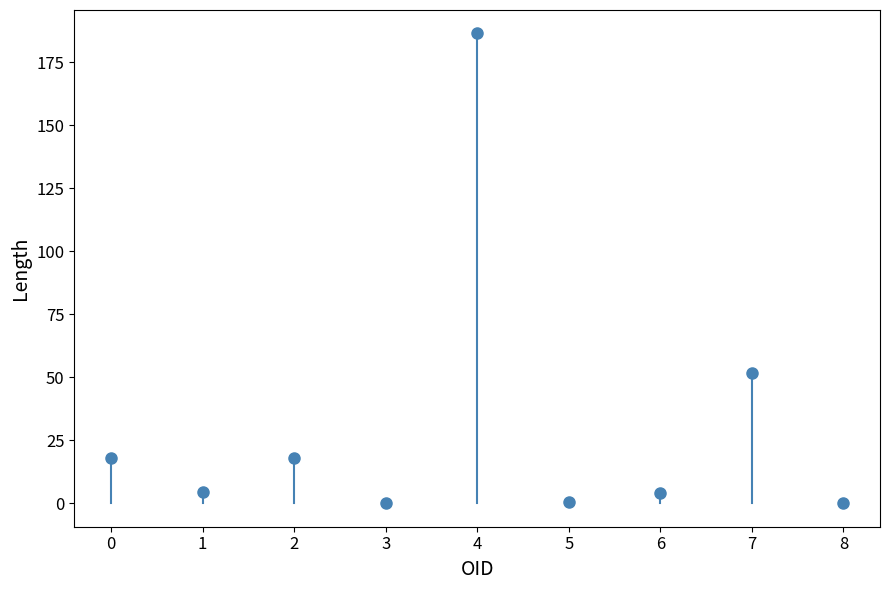

What Y value in the scatter plot is closest to 93?

51.6